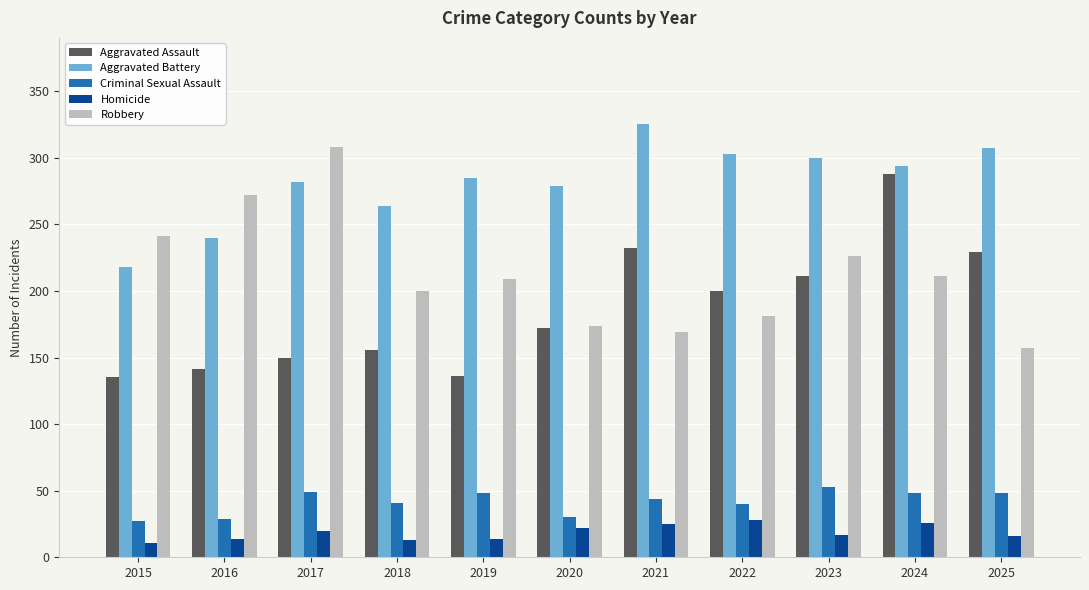

What is the difference between the highest and lowest values at 2022?

275